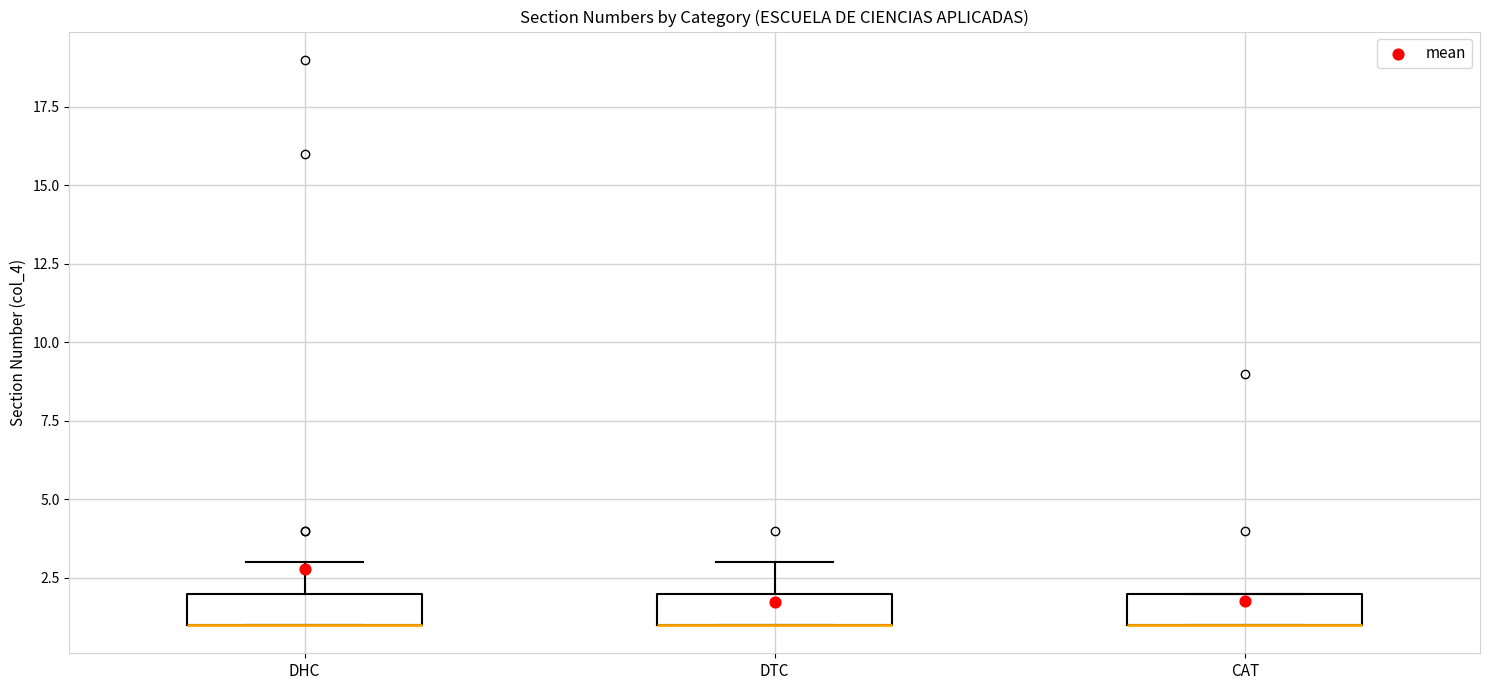

Reading left to right, transcribe this box plot: for each box, give where its median line is, the range the box spans, and where its two whiskers end, as read against the y-axis. The values are not printed on the chart, so give them approximately, as read against the axis.

DHC: median 1 (drawn on the box's lower edge), box 1 to 2, whiskers 1 to 3
DTC: median 1 (drawn on the box's lower edge), box 1 to 2, whiskers 1 to 3
CAT: median 1 (drawn on the box's lower edge), box 1 to 2, whiskers 1 to 2